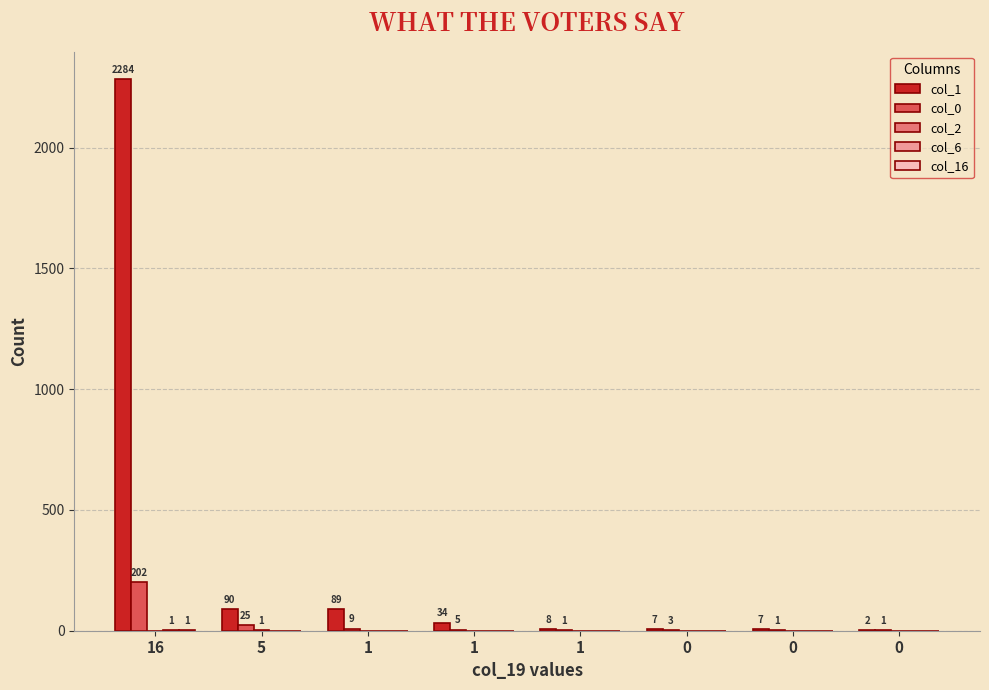

At which label does col_16 reach its peak?

16